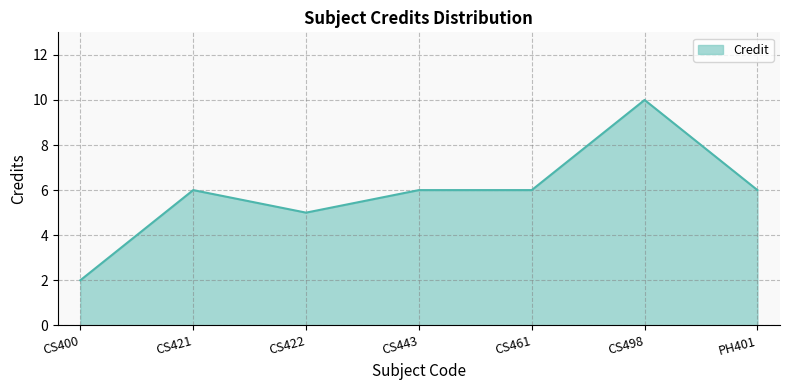

Is it true that the value at CS421 is 4?

False